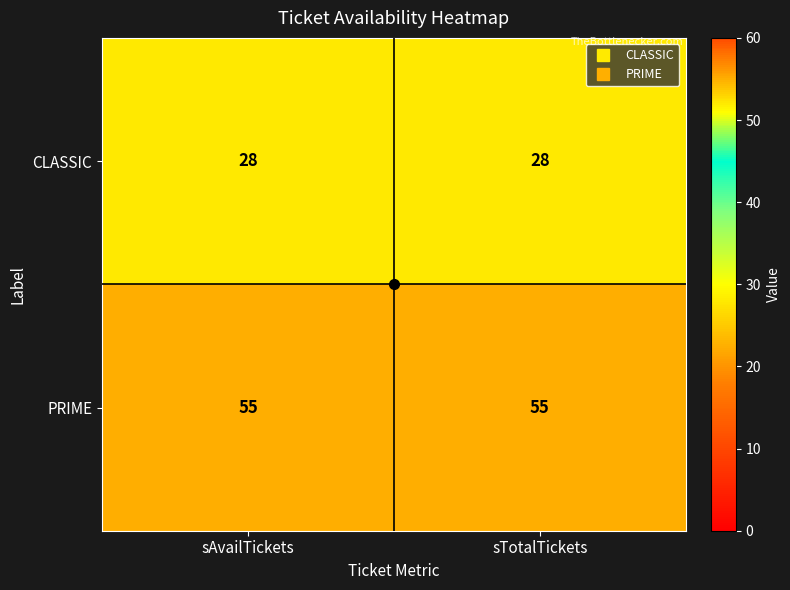

What is the maximum value for PRIME?

55